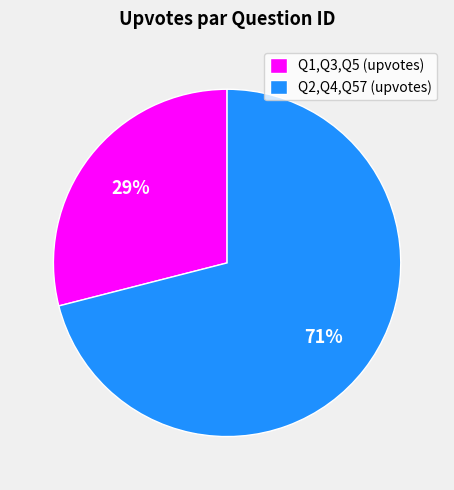

To the nearest percent, what portion does Q1,Q3,Q5 (upvotes) represent?

29%